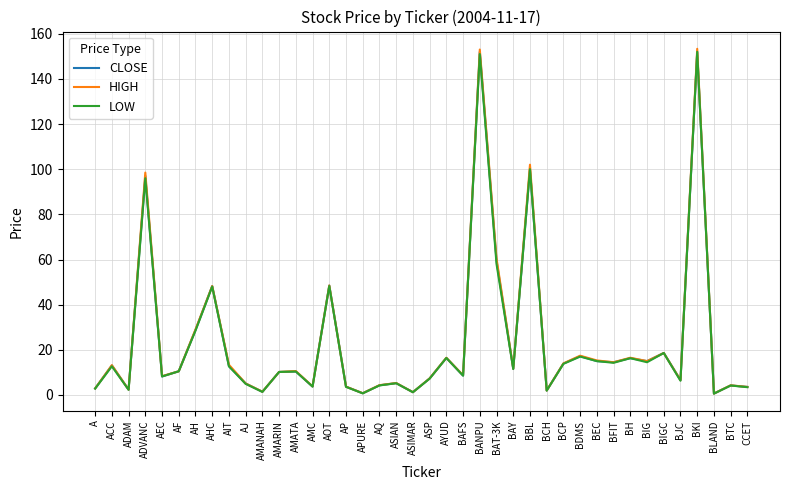

What is the difference between the LOW values at AMATA and BTC?

6.2